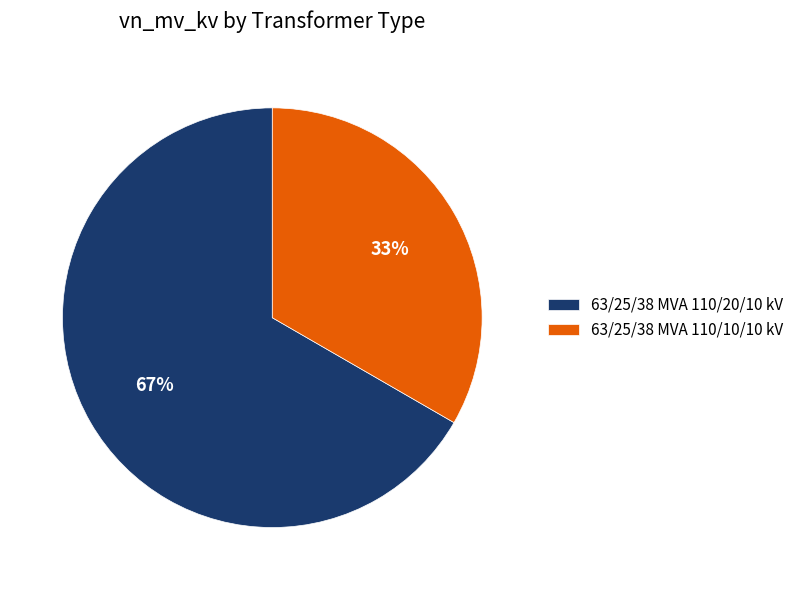

To the nearest percent, what is the average slice percentage?

50%